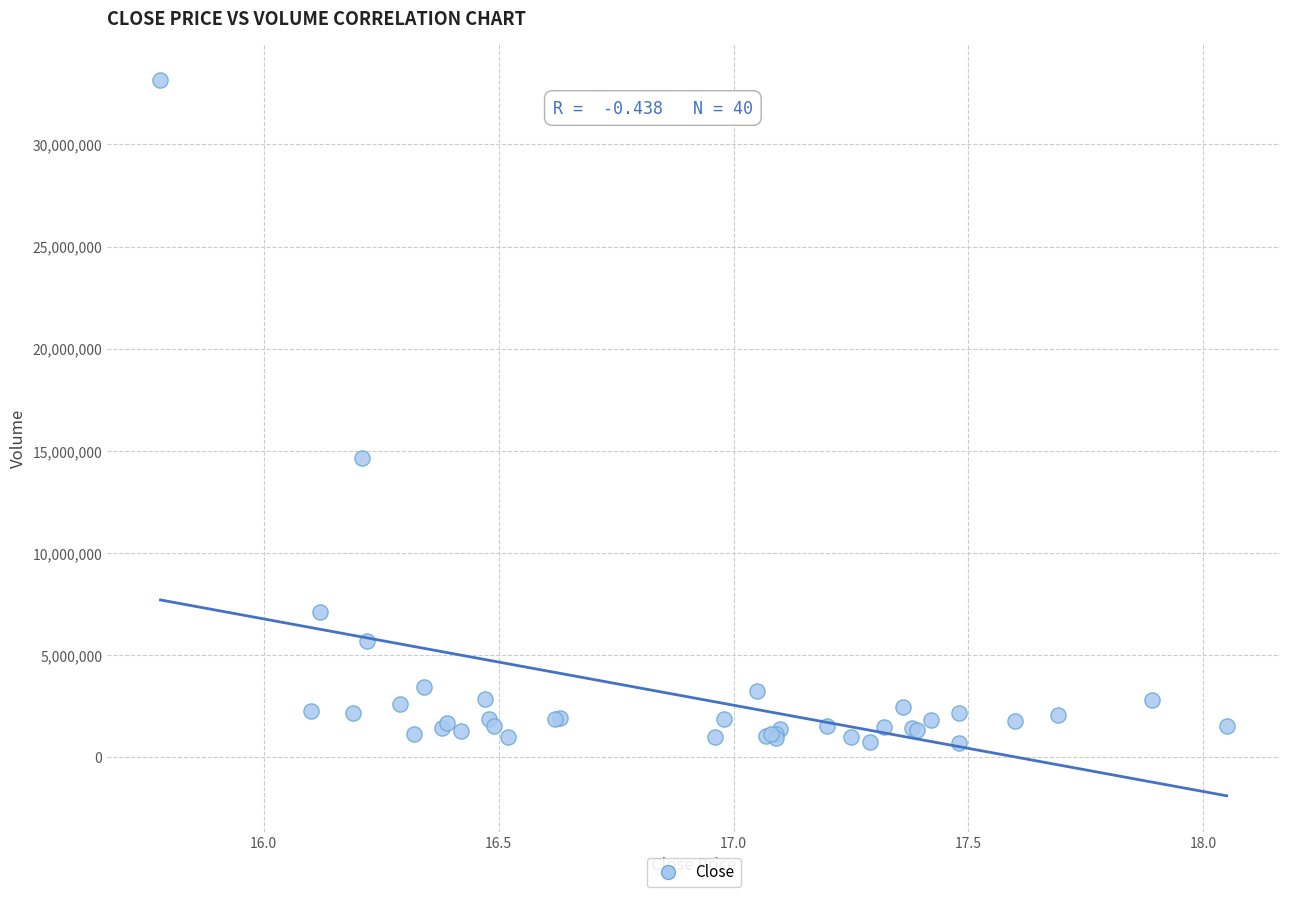

What Y value in the scatter plot is closest to 16932629?

14656932